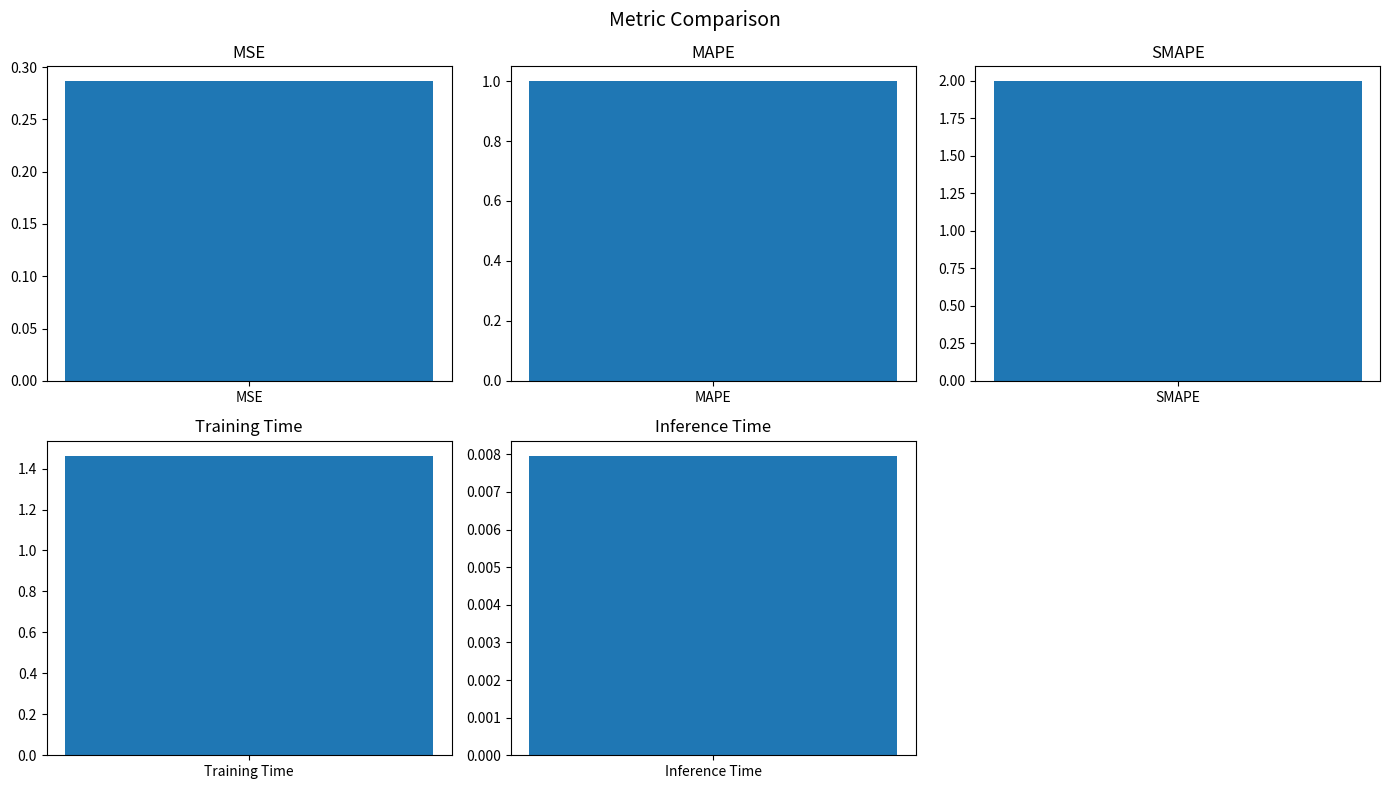

Rank the categories by value from lowest to highest.

Inference Time, MSE, MAPE, Training Time, SMAPE